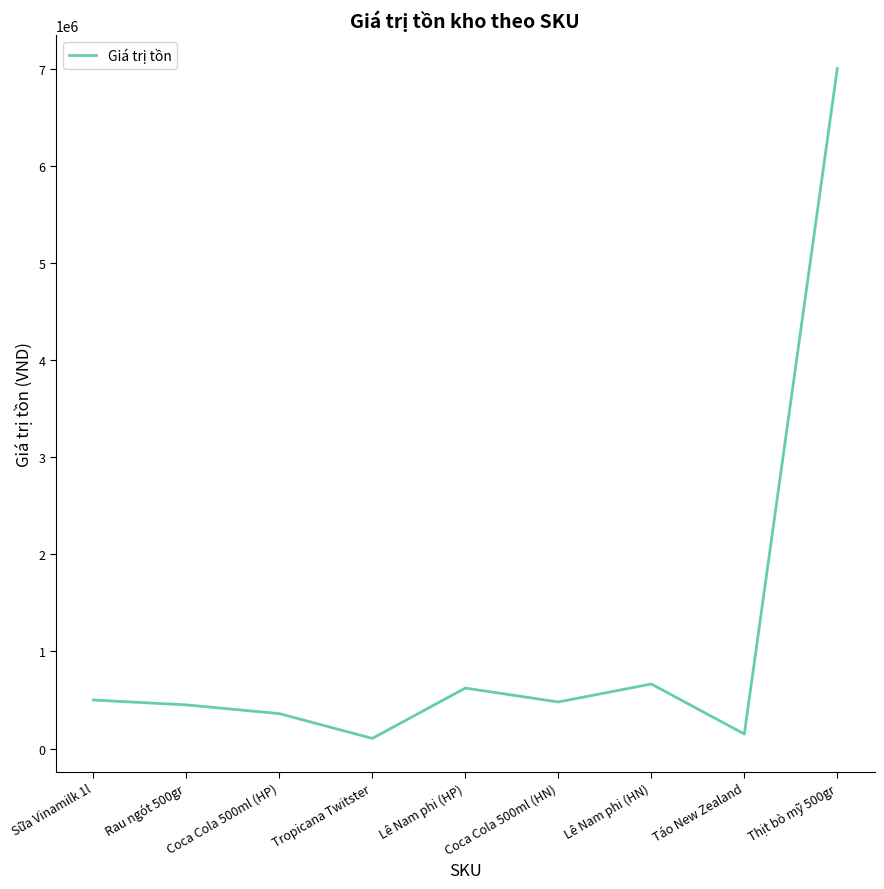

Is it true that the value at Lê Nam phi (HP) is 906961?

False